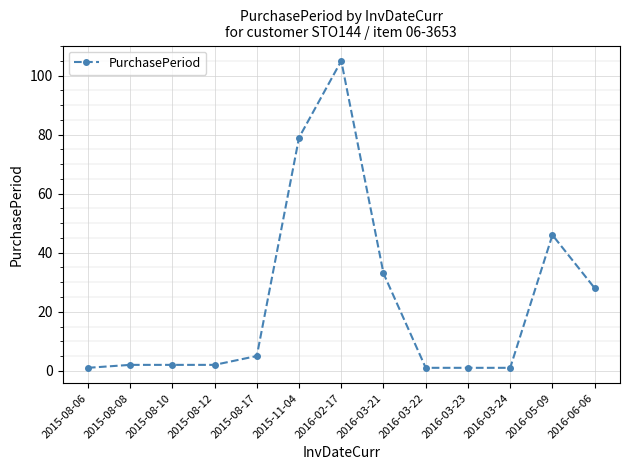

Is this an area chart (filled region under the line)?

No